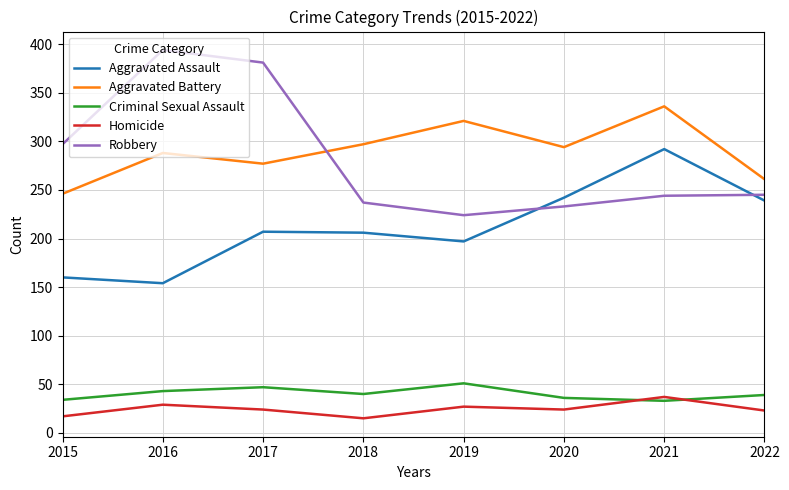

The value of Robbery at 2018 is 50. True or false?

False